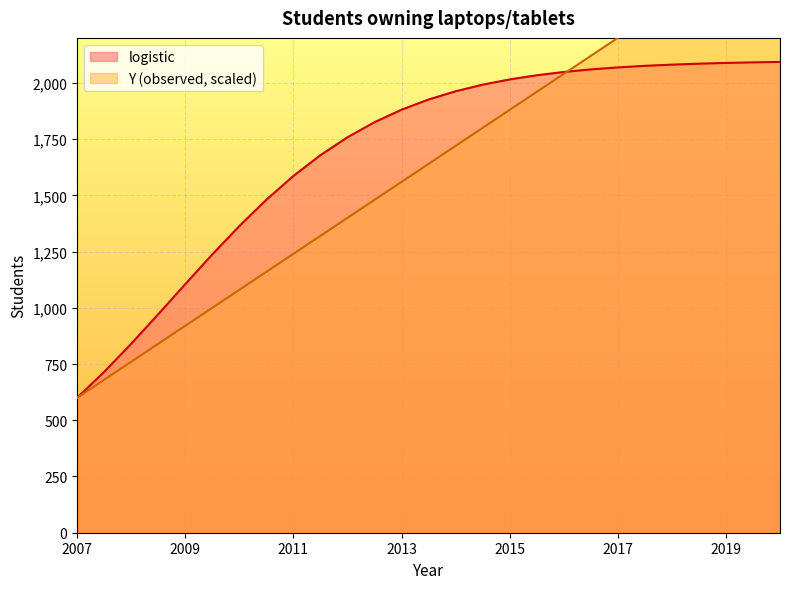

Reading right to left, extract all data points from this chart.

Y (observed): 2020=2680.0	2019.5=2600.0	2019=2520.0	2018.5=2440.0	2018=2360.0	2017.5=2280.0	2017=2200.0	2016.5=2120.0	2016=2040.0	2015.5=1960.0	2015=1880.0	2014.5=1800.0	2014=1720.0	2013.5=1640.0	2013=1560.0	2012.5=1480.0	2012=1400.0	2011.5=1320.0	2011=1240.0	2010.5=1160.0	2010=1080.0	2009.5=1000.0	2009=920.0	2008.5=840.0	2008=760.0	2007.5=680.0	2007=600.0
logistic: 2020=2093.2	2019.5=2091.2	2019=2088.6	2018.5=2085.3	2018=2081.1	2017.5=2075.7	2017=2068.7	2016.5=2059.8	2016=2048.4	2015.5=2033.8	2015=2015.4	2014.5=1992.0	2014=1962.6	2013.5=1926.0	2013=1880.6	2012.5=1825.2	2012=1758.2	2011.5=1678.7	2011=1586.1	2010.5=1480.7	2010=1363.6	2009.5=1237.4	2009=1105.3	2008.5=971.4	2008=840.0	2007.5=715.1	2007=600.0